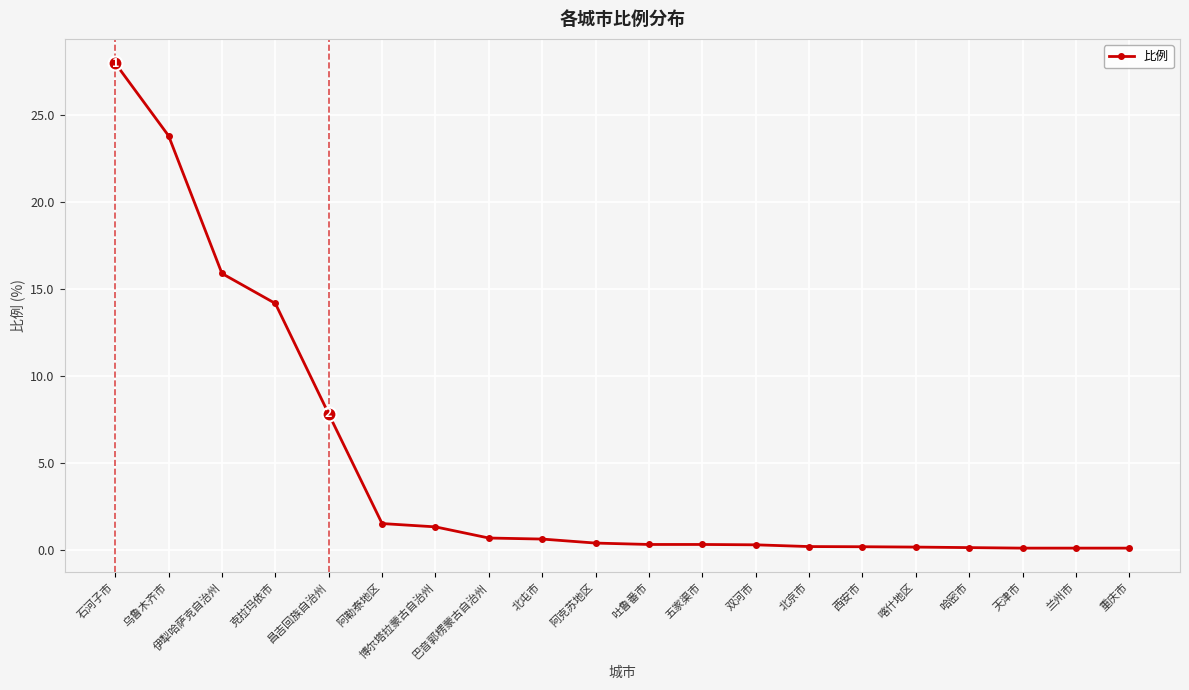

Does the chart have visible grid lines?

Yes